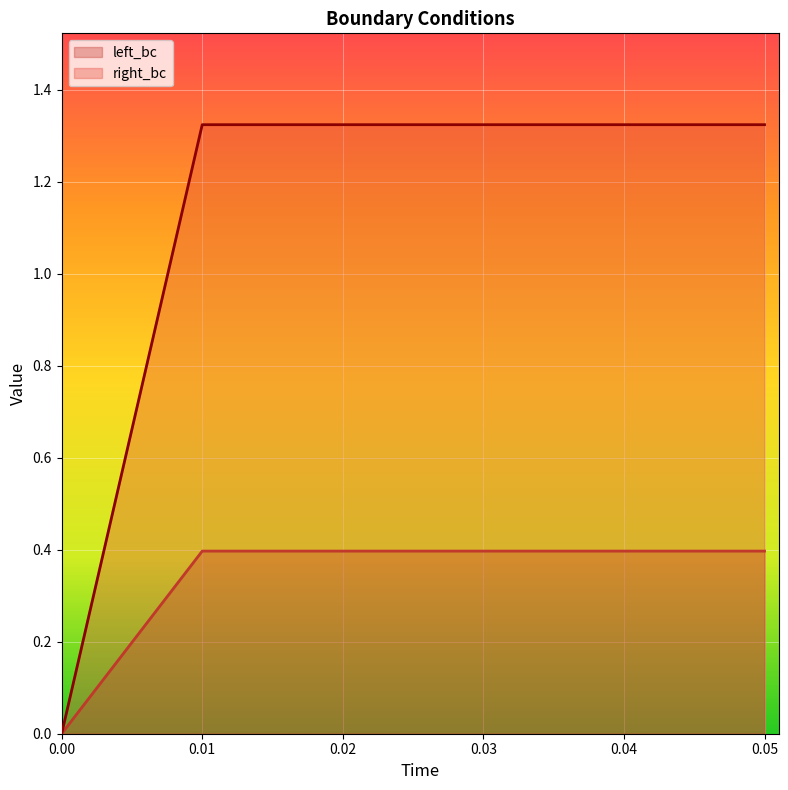

True or false: left_bc has more than 0 points higher than both neighbors.

False